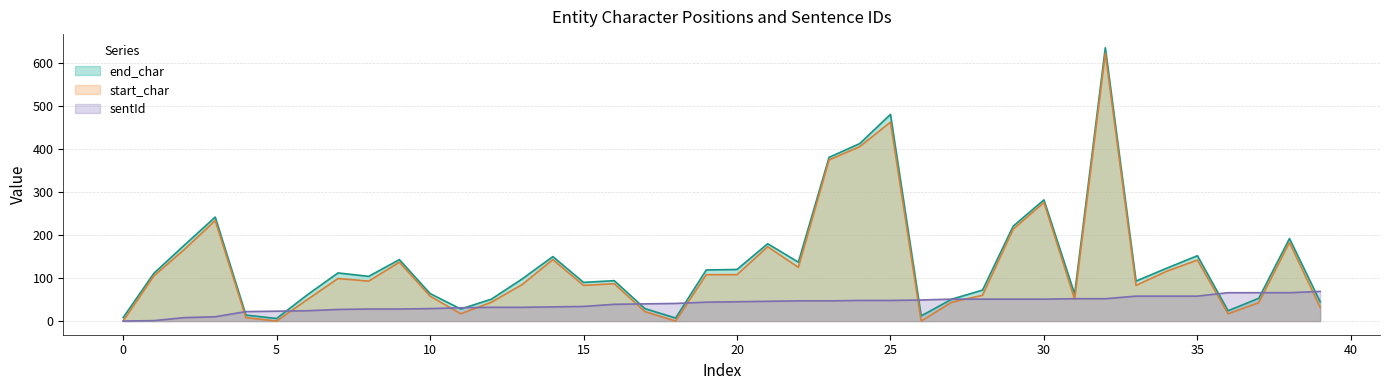

What is the value of the start_char point at the 26th from the left?

463